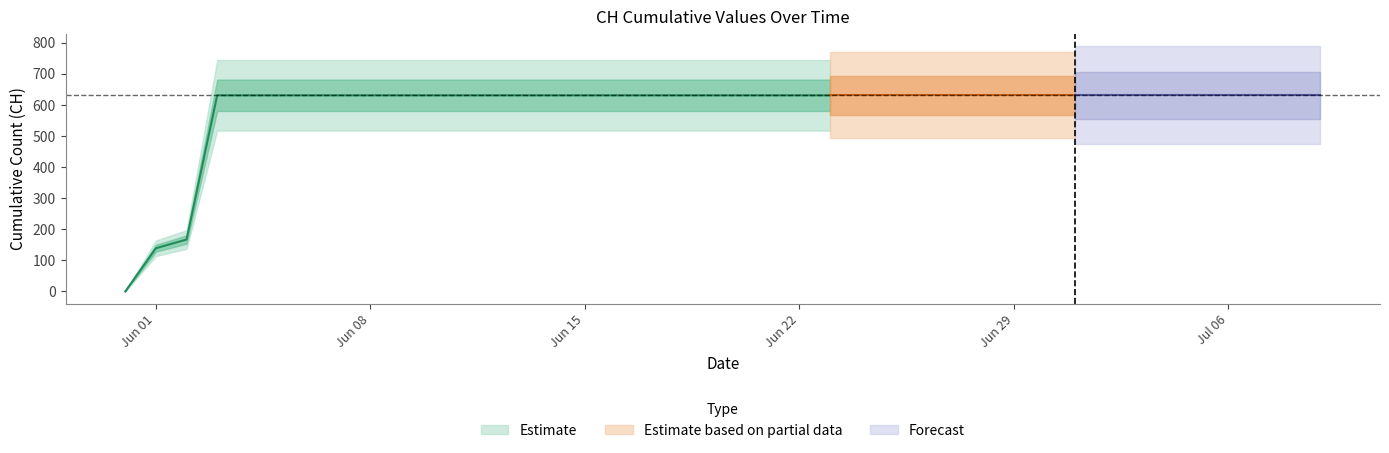

Where is the data nearest to the value 315?

2020-06-02